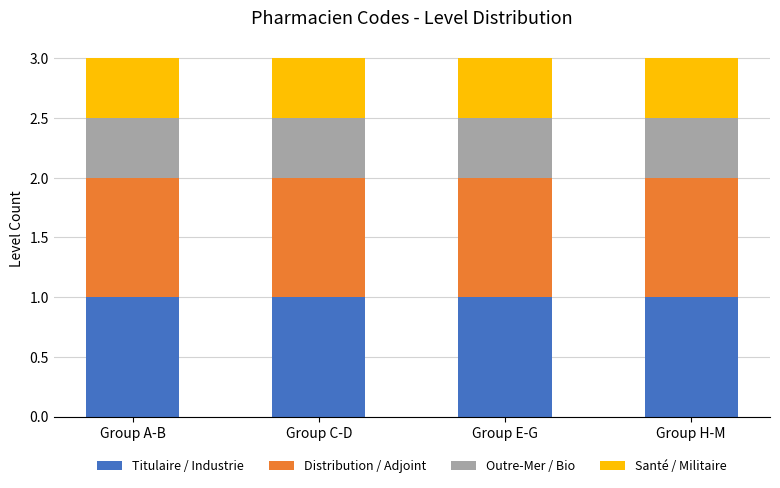

What is the highest value of the Titulaire / Industrie series?

1.0